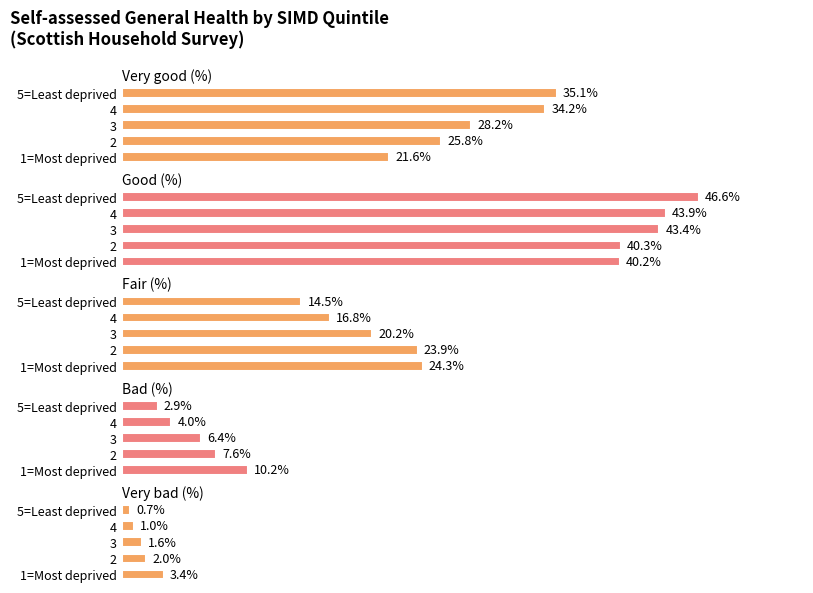

How many distinct data groups are displayed?

5